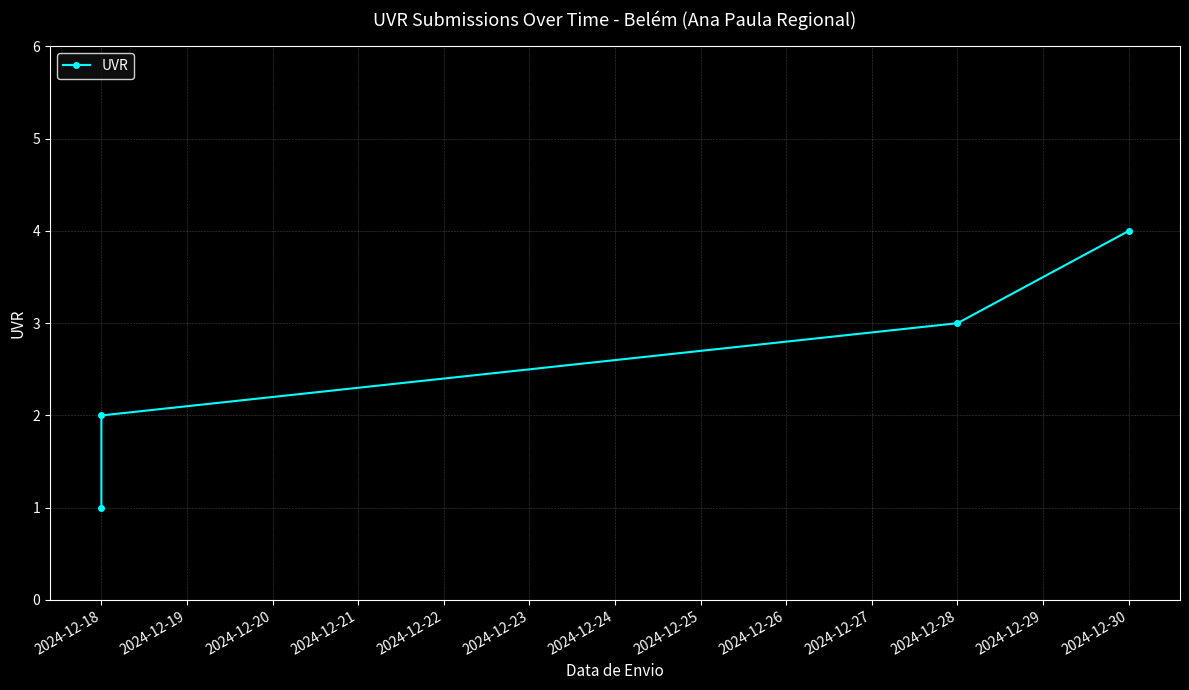

Count the values in the range 2 to 4.

3